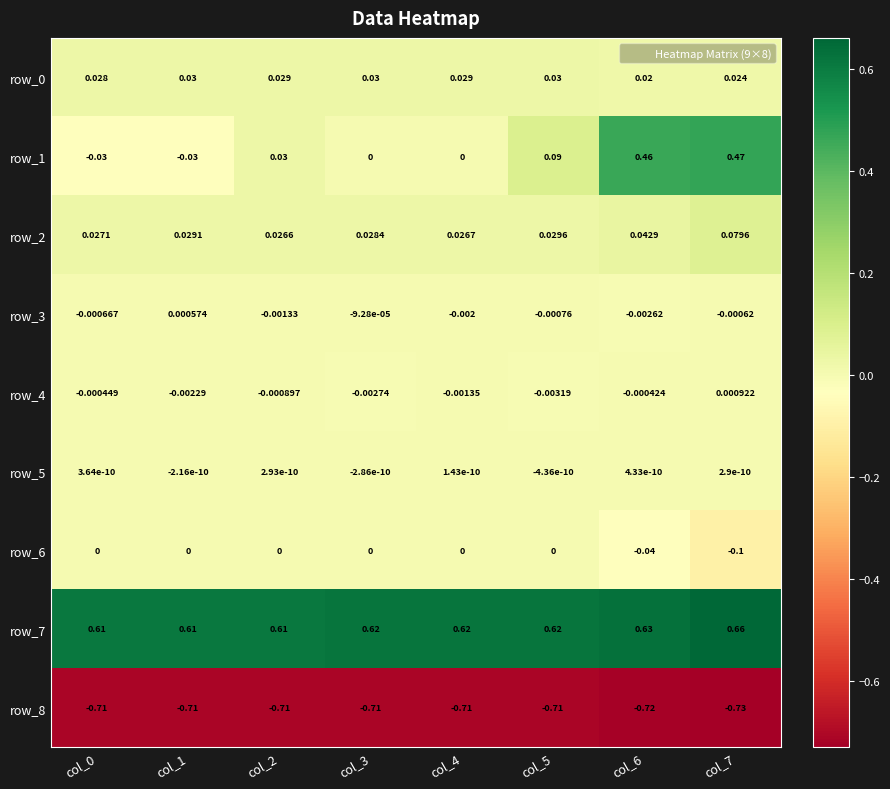

Is the value of row_6 at col_7 greater than the value of row_2 at col_4?

No